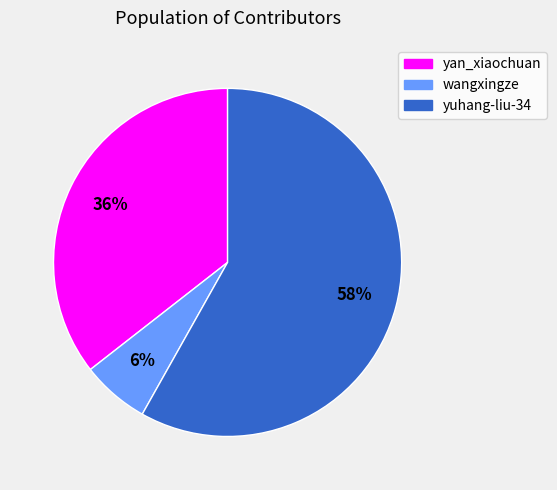

Between wangxingze and yan_xiaochuan, which is larger?

yan_xiaochuan